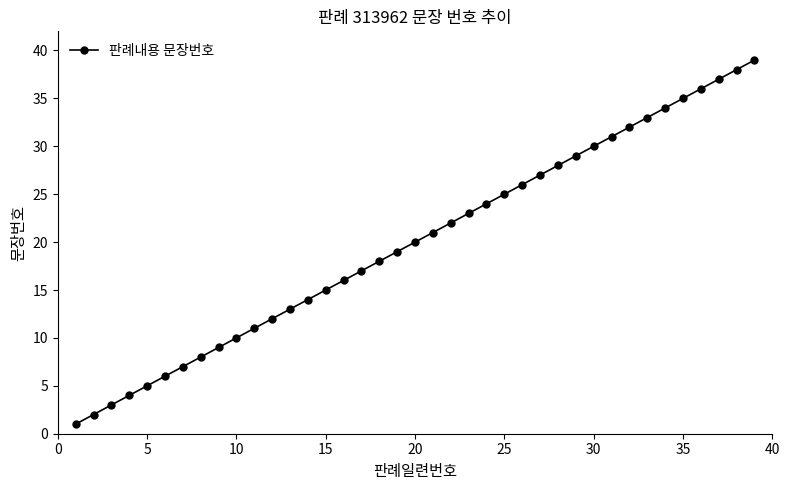

Reading left to right, list all the values displayed in this chart.

1	2	3	4	5	6	7	8	9	10	11	12	13	14	15	16	17	18	19	20	21	22	23	24	25	26	27	28	29	30	31	32	33	34	35	36	37	38	39